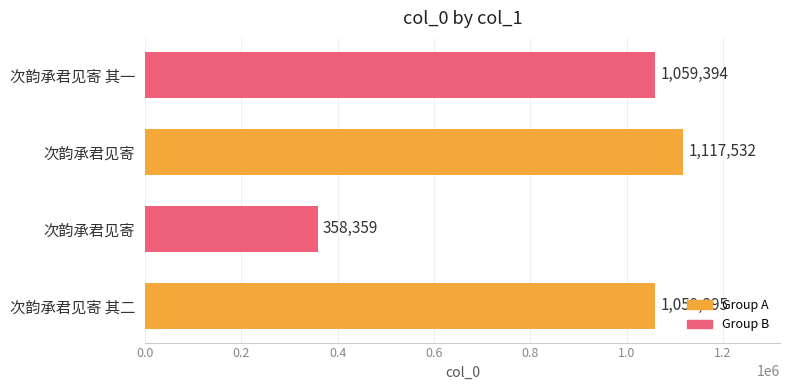

Are the bars grouped side by side (vs. stacked)?

No